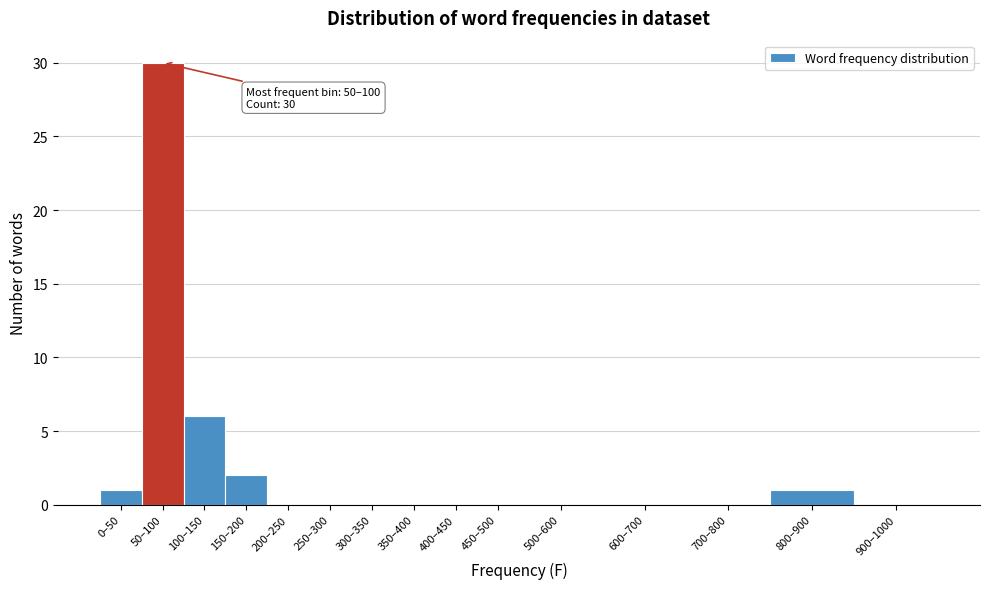

Reading left to right, transcribe all the data shown in this chart.

0–50=1	50–100=30	100–150=6	150–200=2	200–250=0	250–300=0	300–350=0	350–400=0	400–450=0	450–500=0	500–600=0	600–700=0	700–800=0	800–900=1	900–1000=0